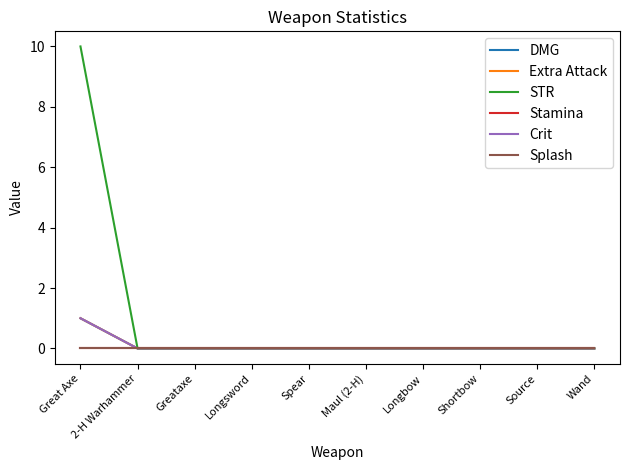

Does the chart have visible grid lines?

No